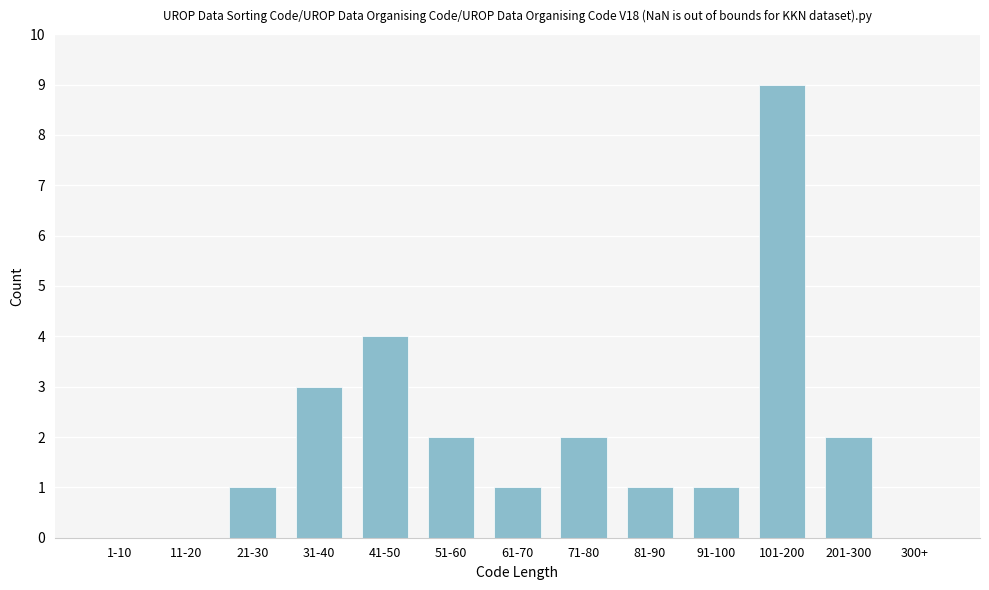

Reading left to right, list all the values displayed in this chart.

1-10=0	11-20=0	21-30=1	31-40=3	41-50=4	51-60=2	61-70=1	71-80=2	81-90=1	91-100=1	101-200=9	201-300=2	300+=0